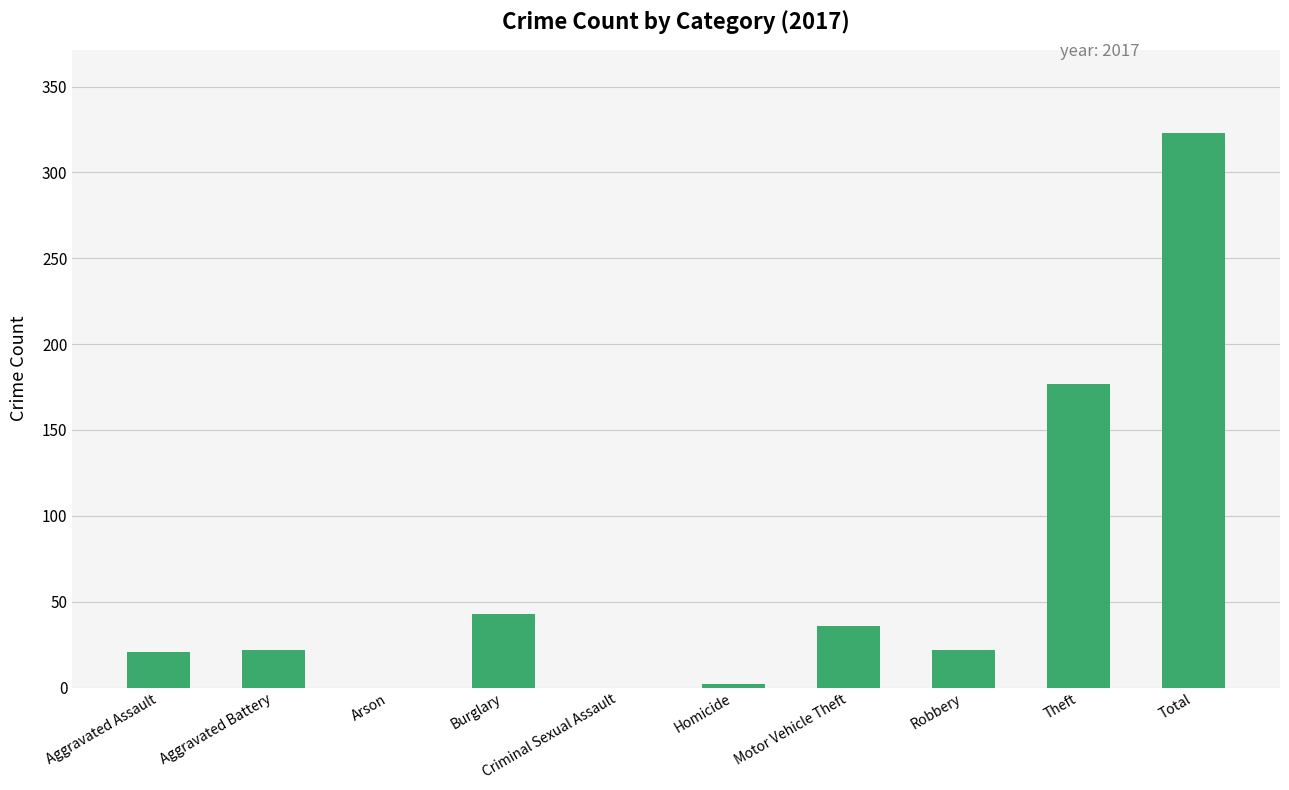

What is the sum of the values at Arson and Aggravated Battery?

22